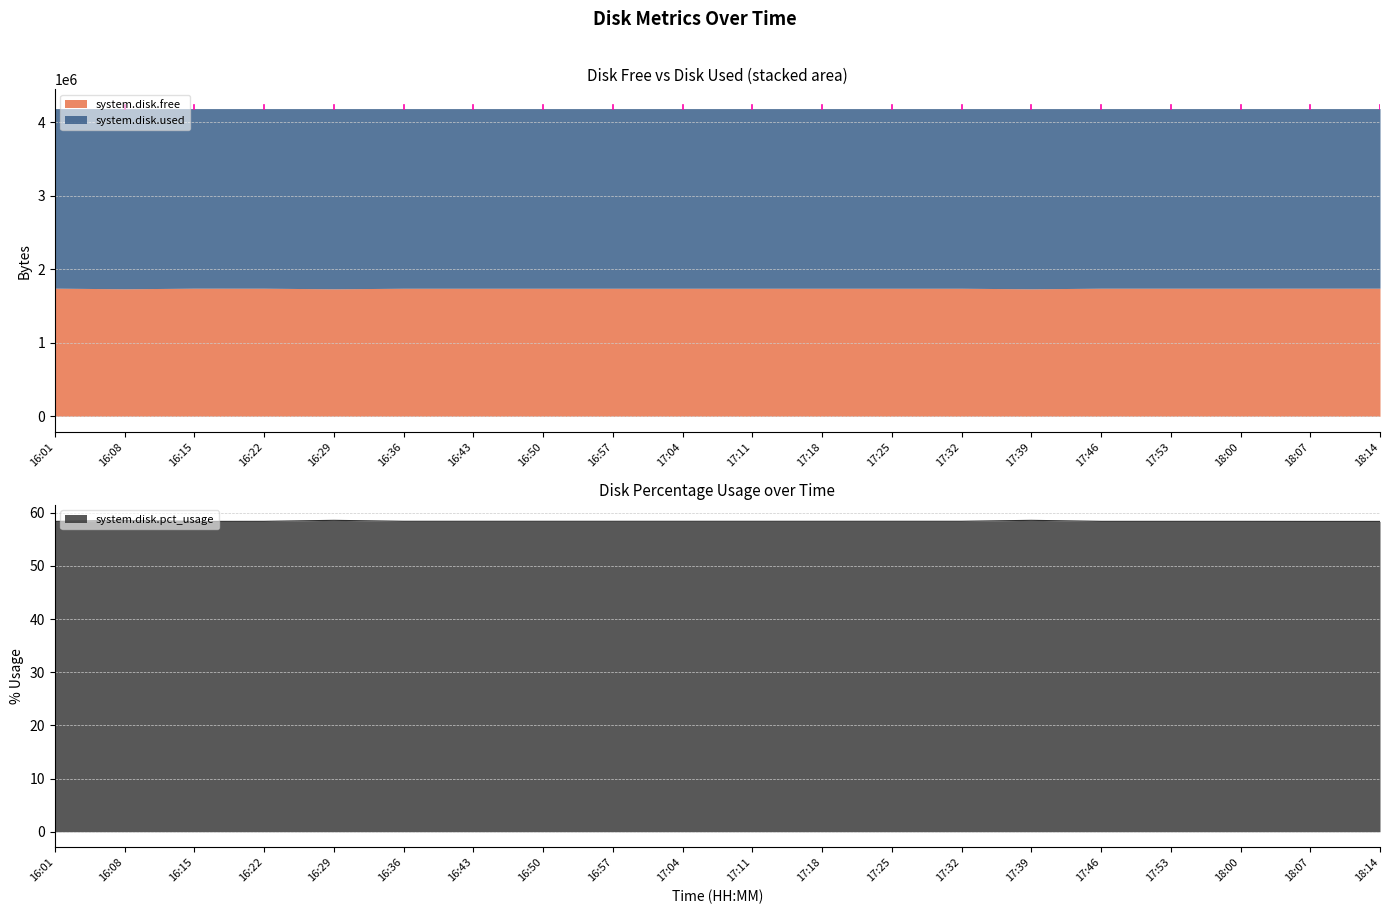

Rank the categories by system.disk.pct_usage value from lowest to highest.

16:01, 16:15, 18:07, 18:14, 16:22, 17:46, 17:53, 18:00, 16:36, 16:43, 16:50, 16:57, 17:04, 17:11, 17:18, 17:25, 17:32, 16:08, 16:29, 17:39